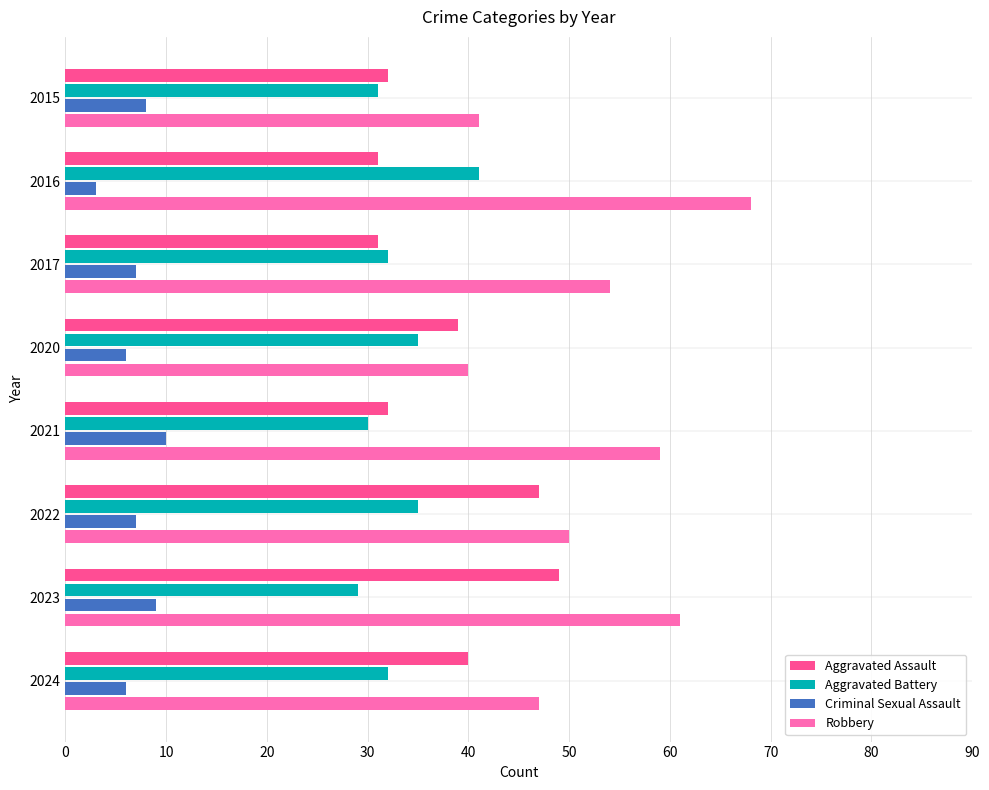

What is the spread (max minus min) of values at 2022?

43